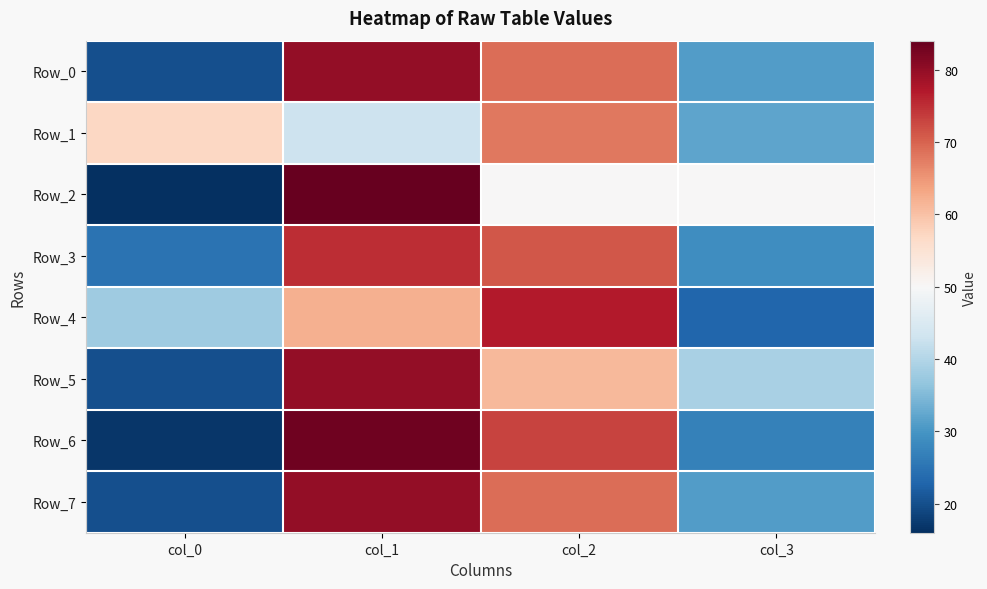

At which category does the chart reach its minimum across all series?

col_0